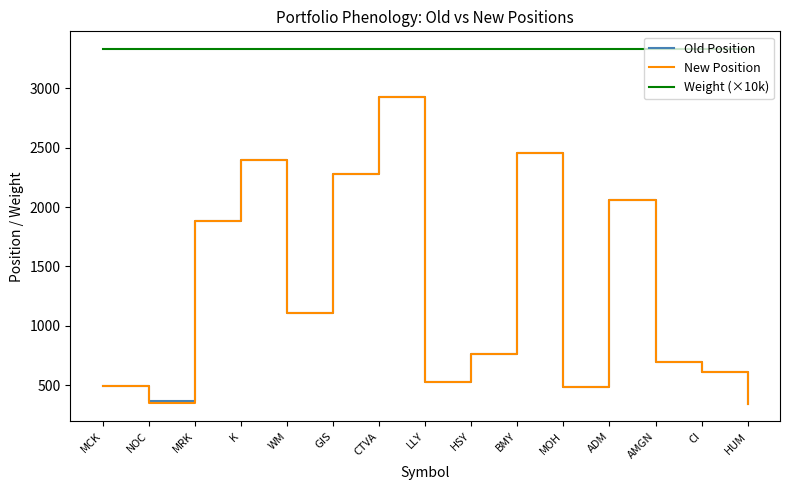

At which label does Old Position first exceed 763?

MRK